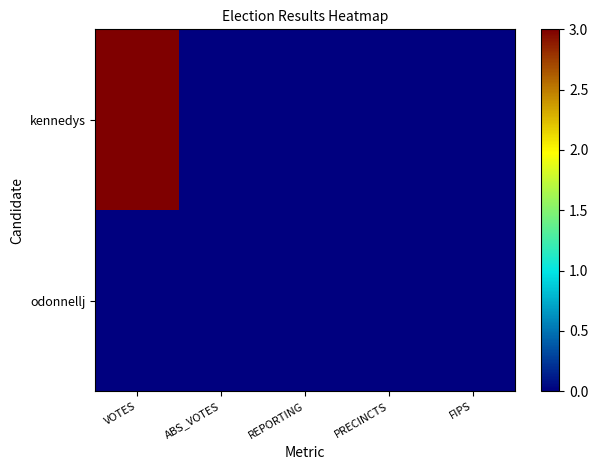

What is the maximum value shown in the chart?

3